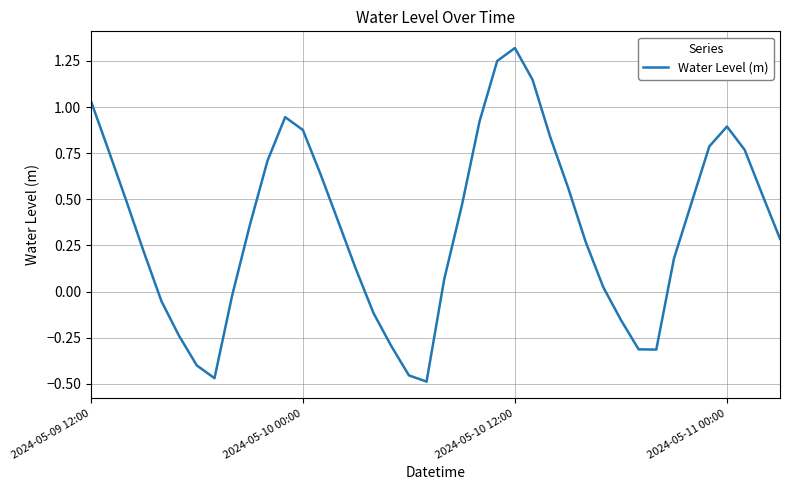

What is the difference between the maximum and minimum values?

1.8